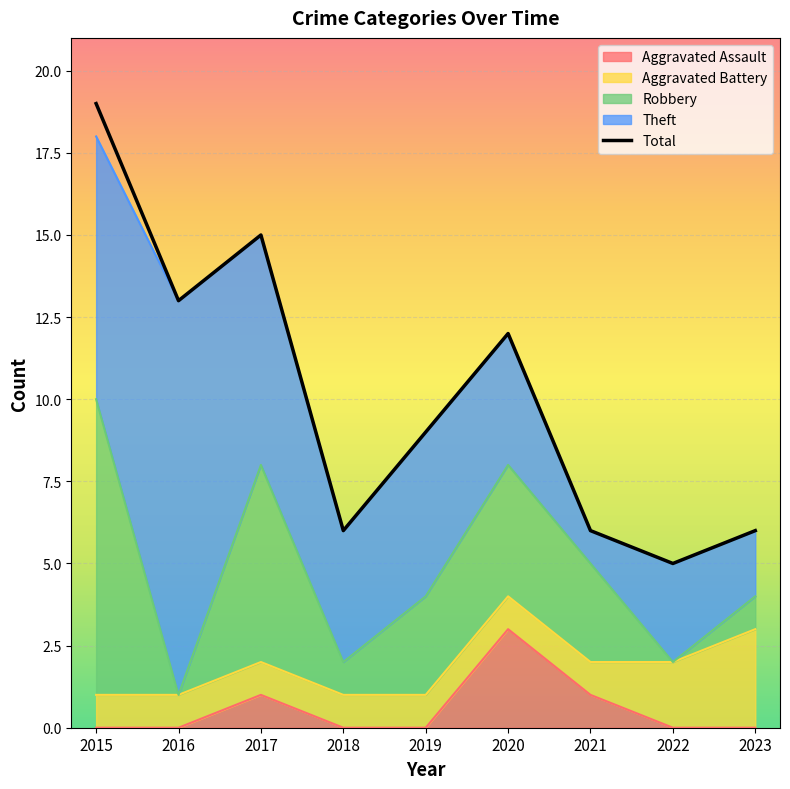

How many data points are above 9?

4